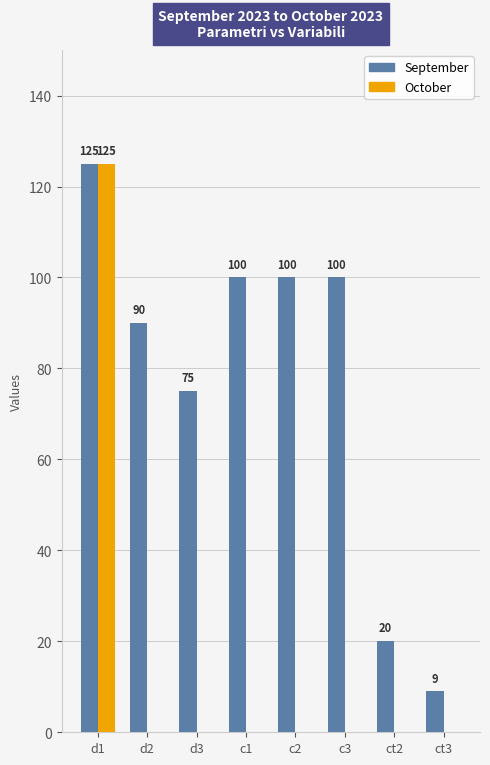

Count the number of data series in this chart.

2